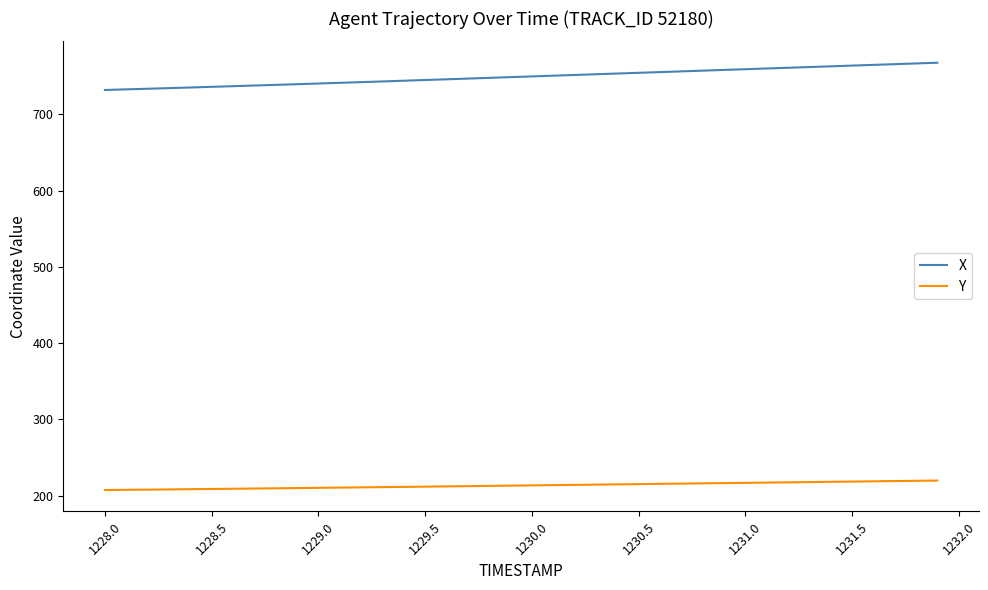

Which series has the largest total across all categories?

X